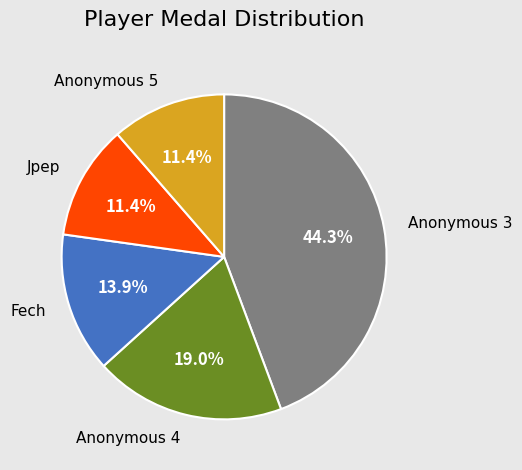

Is there any slice that represents more than half of the pie?

No